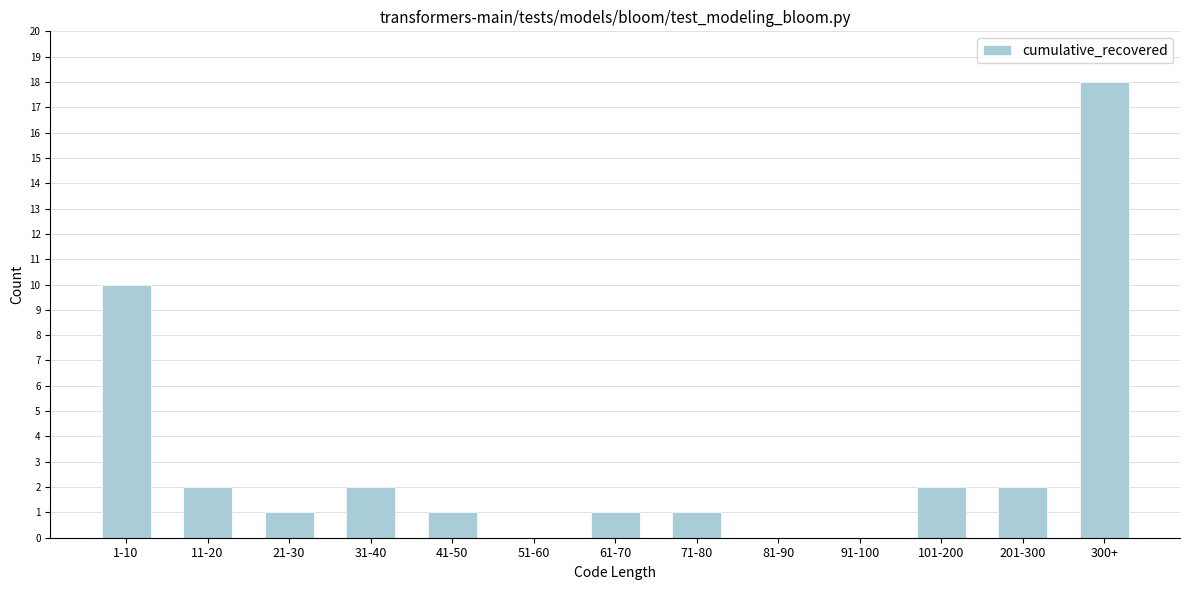

Reading left to right, transcribe all the data shown in this chart.

1-10=10	11-20=2	21-30=1	31-40=2	41-50=1	51-60=0	61-70=1	71-80=1	81-90=0	91-100=0	101-200=2	201-300=2	300+=18